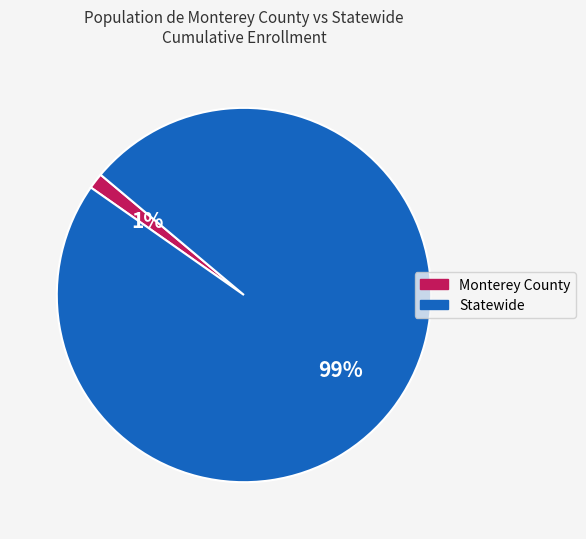

To the nearest percent, what portion does Statewide represent?

99%